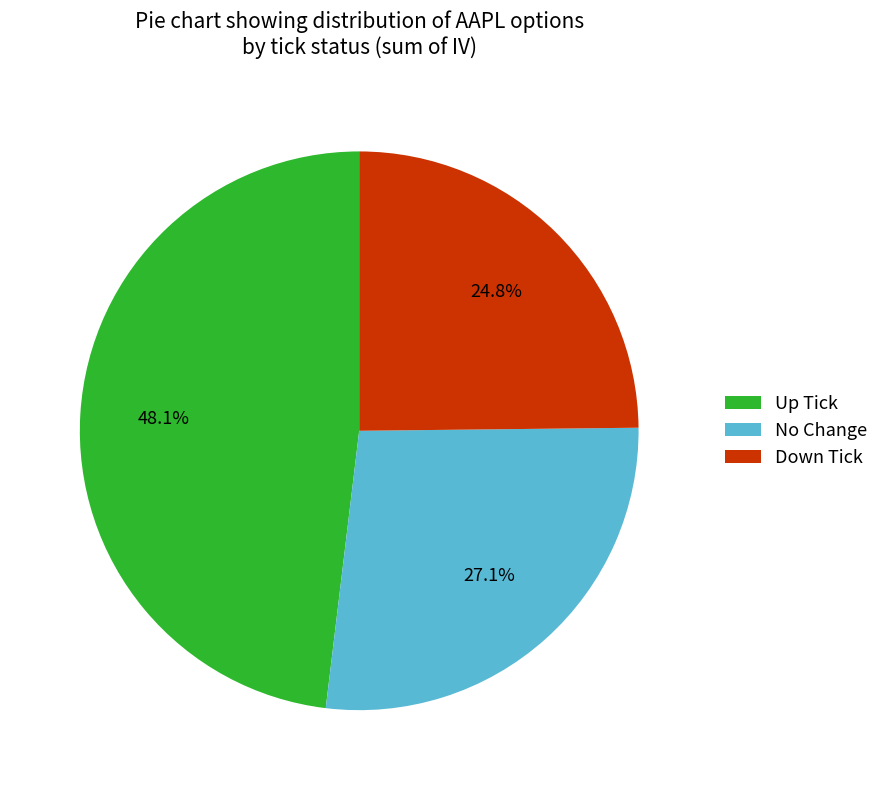

How much of the chart is everything except Down Tick?

75.2%